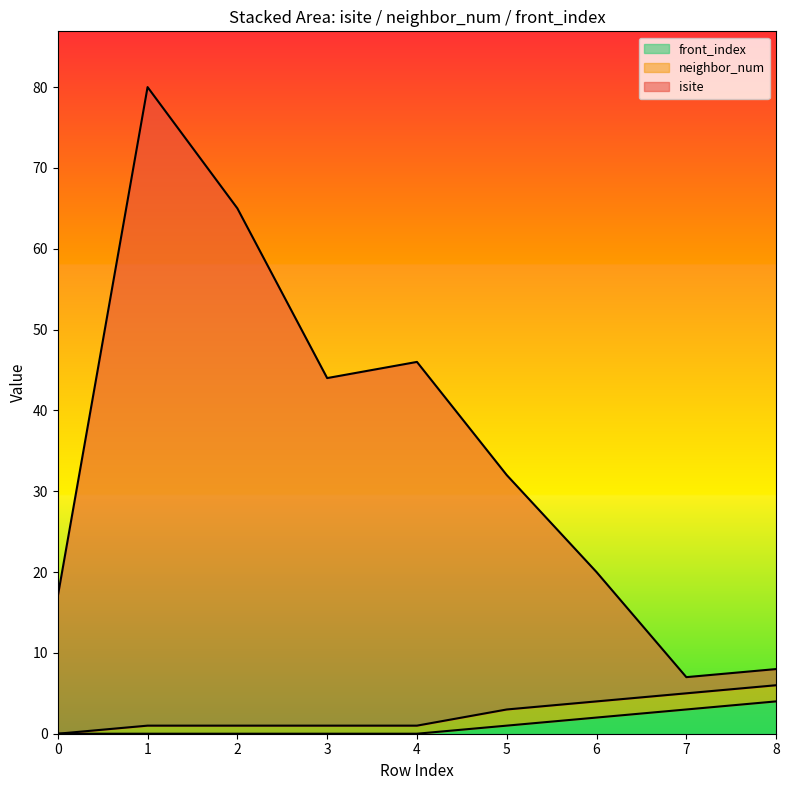

True or false: front_index has a value of 3 at 7.

True